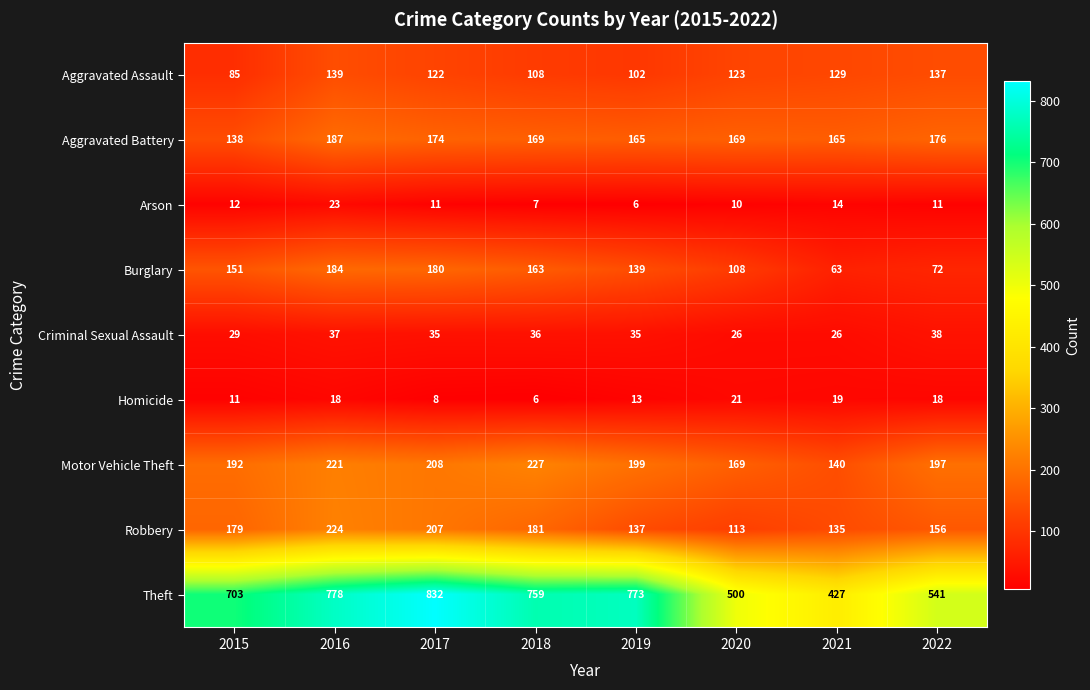

The value of Robbery at 2015 is 286. True or false?

False